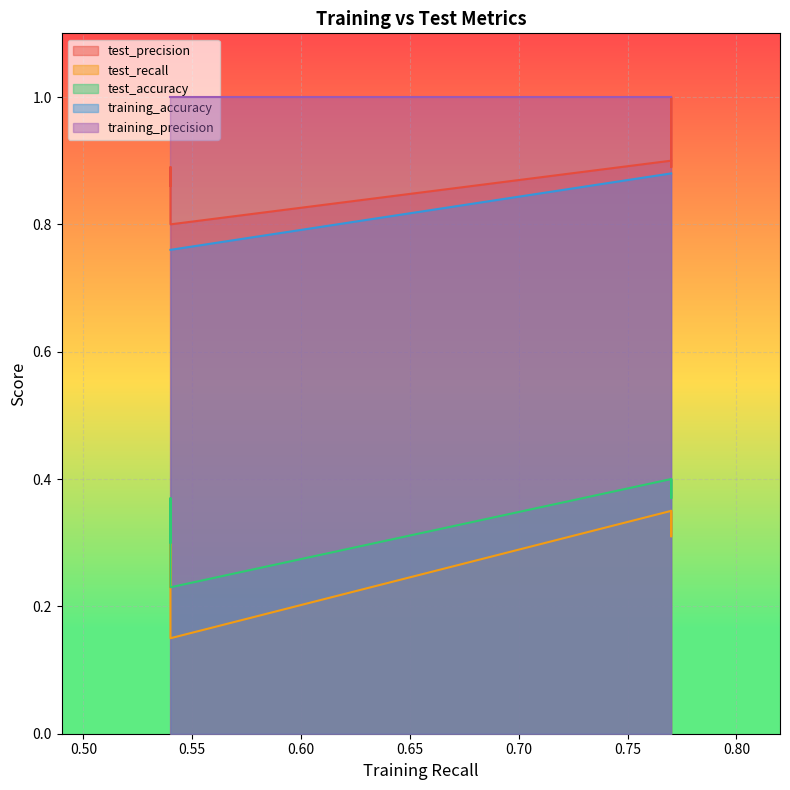

Rank the series at 6 from highest to lowest value.

training_precision, test_precision, training_accuracy, test_accuracy, test_recall